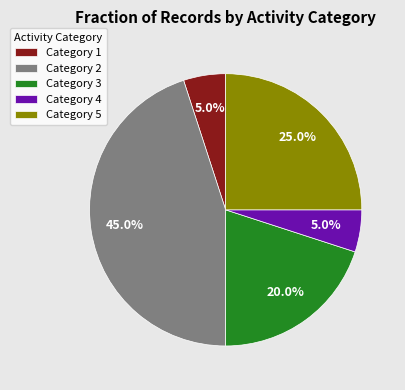

Which has a higher value, Category 4 or Category 5?

Category 5